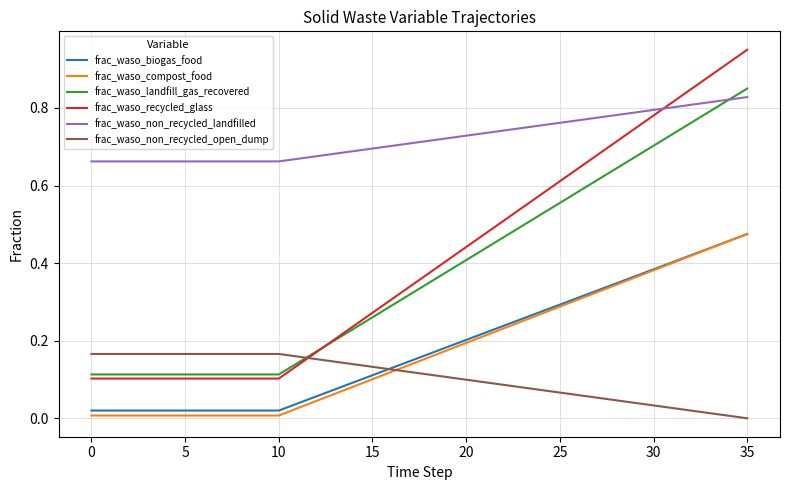

True or false: frac_waso_compost_food and frac_waso_landfill_gas_recovered cross at least once.

False